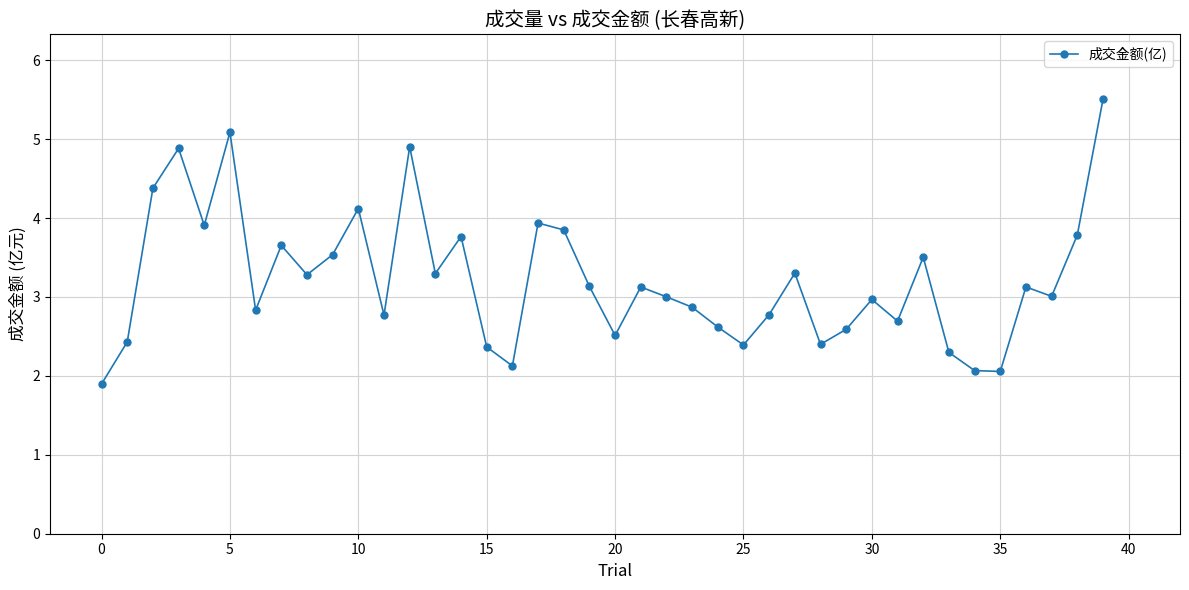

What is the sum of all values?

128.7